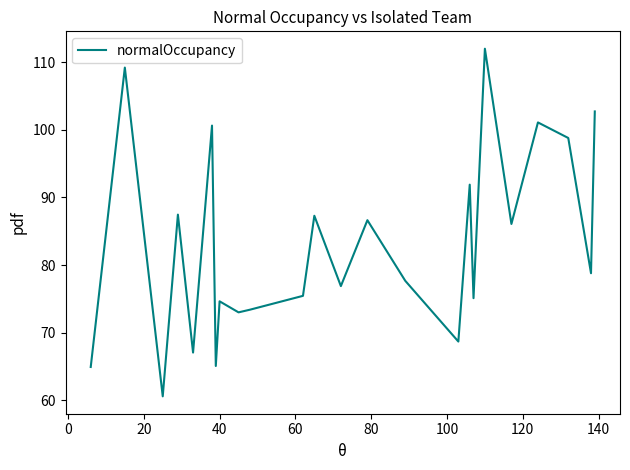

What is the maximum value shown in the chart?

112.0